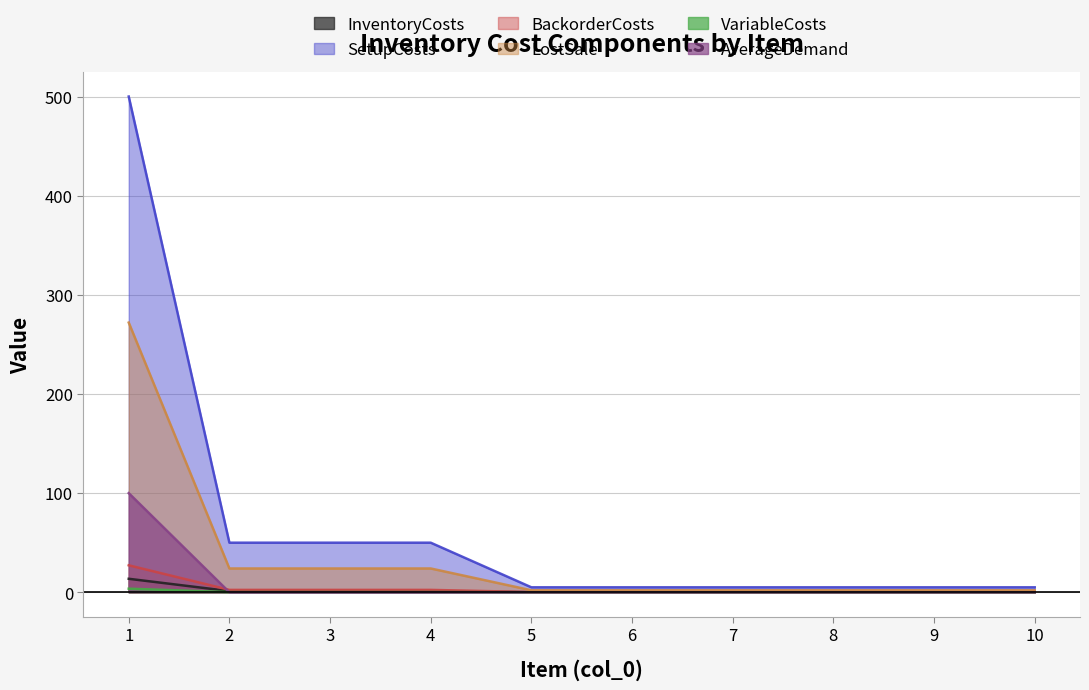

True or false: LostSale and VariableCosts cross at least once.

False